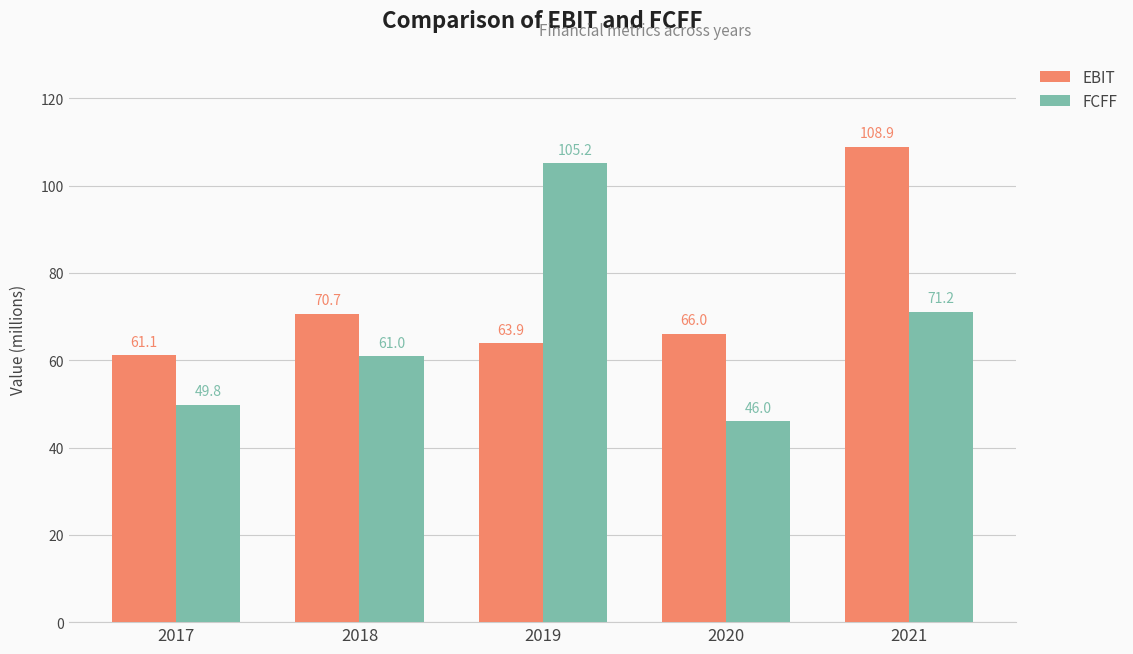

What is the minimum value for EBIT?

61.1